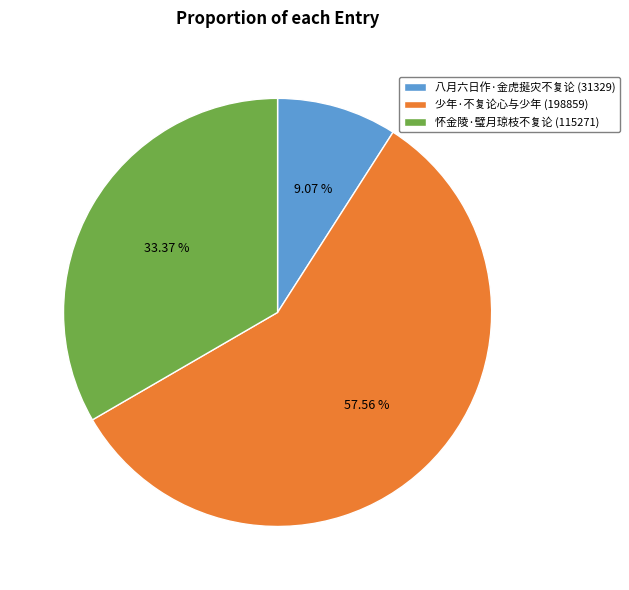

Rank the categories by value from highest to lowest.

少年·不复论心与少年, 怀金陵·璧月琼枝不复论, 八月六日作·金虎挻灾不复论